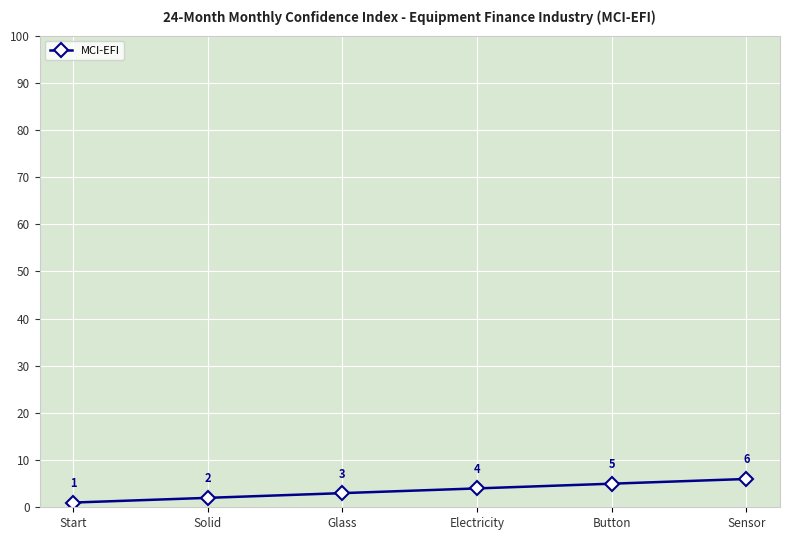

How many lines are shown in the chart?

1